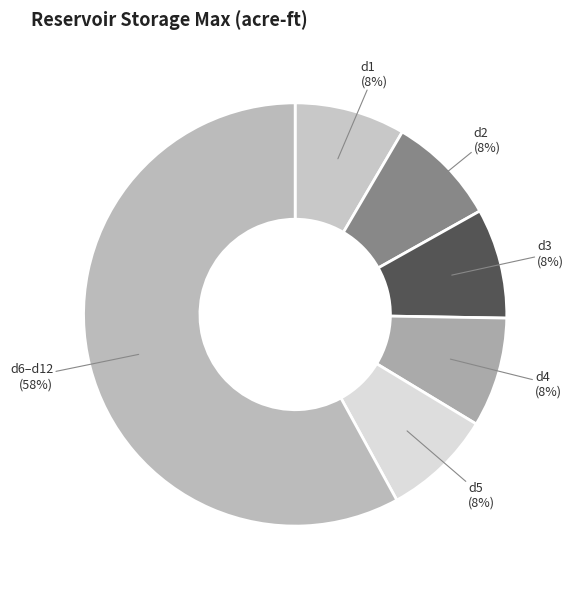

Combined, do d3 (8%) and d6–d12 (58%) account for over 50%?

Yes